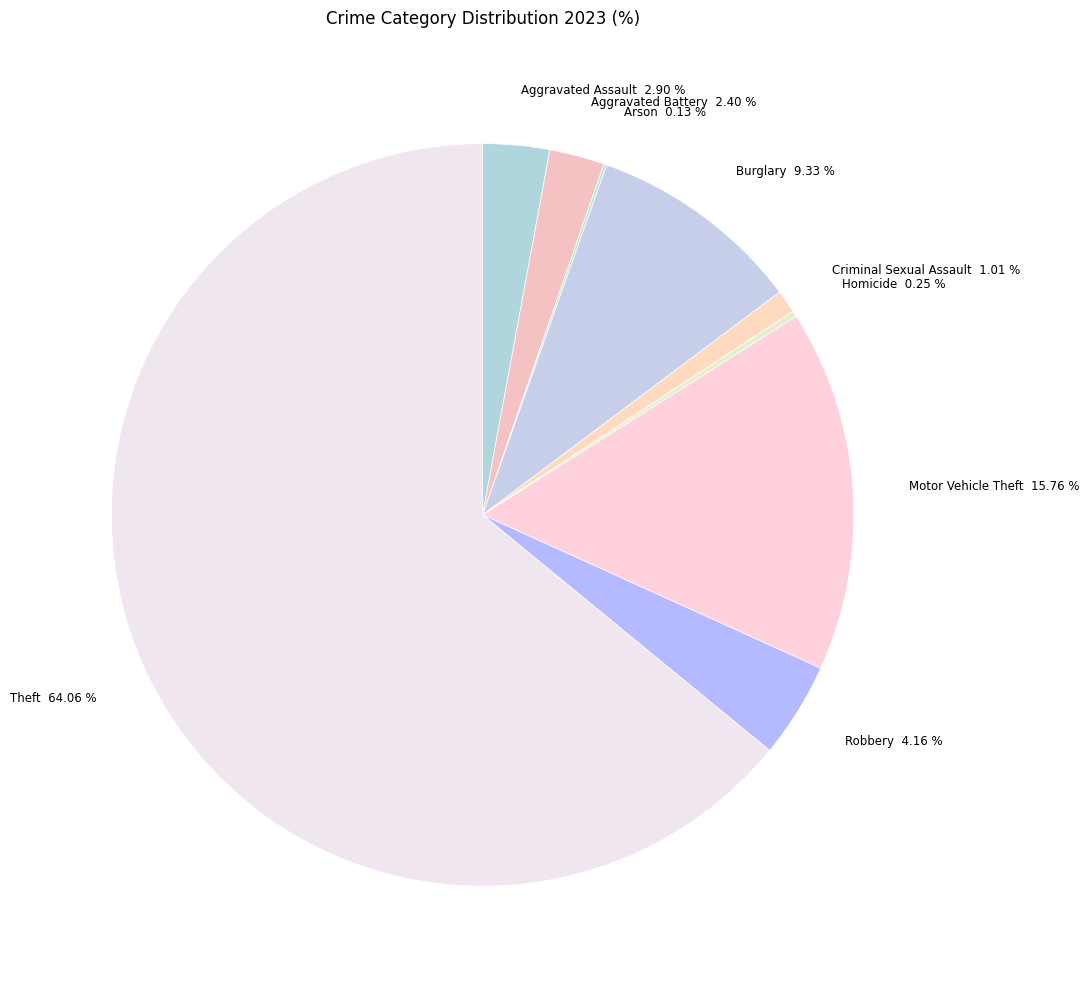

To the nearest percent, what percentage of the pie is Robbery?

4%